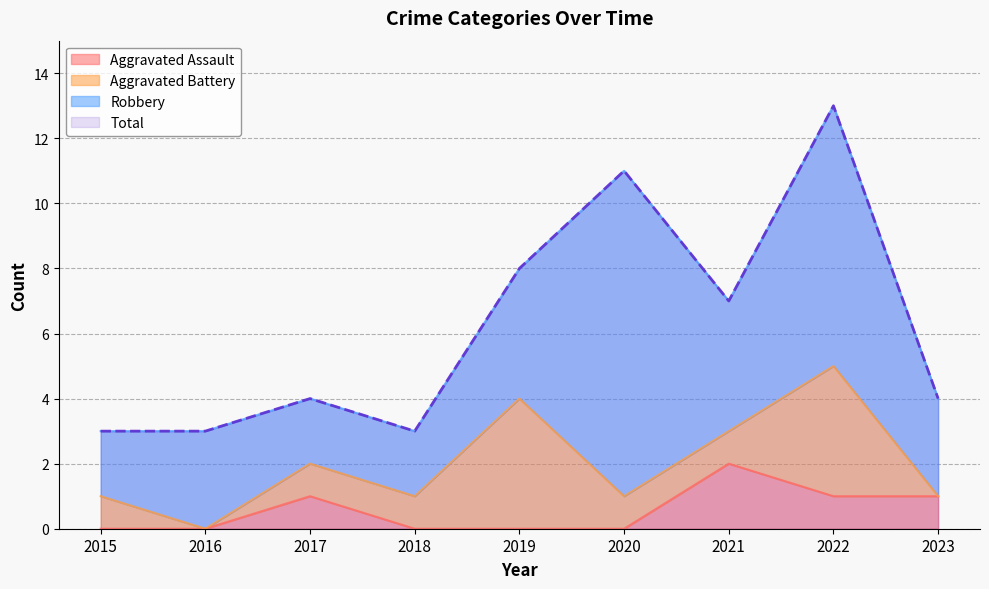

True or false: Aggravated Assault and Total cross at least once.

False